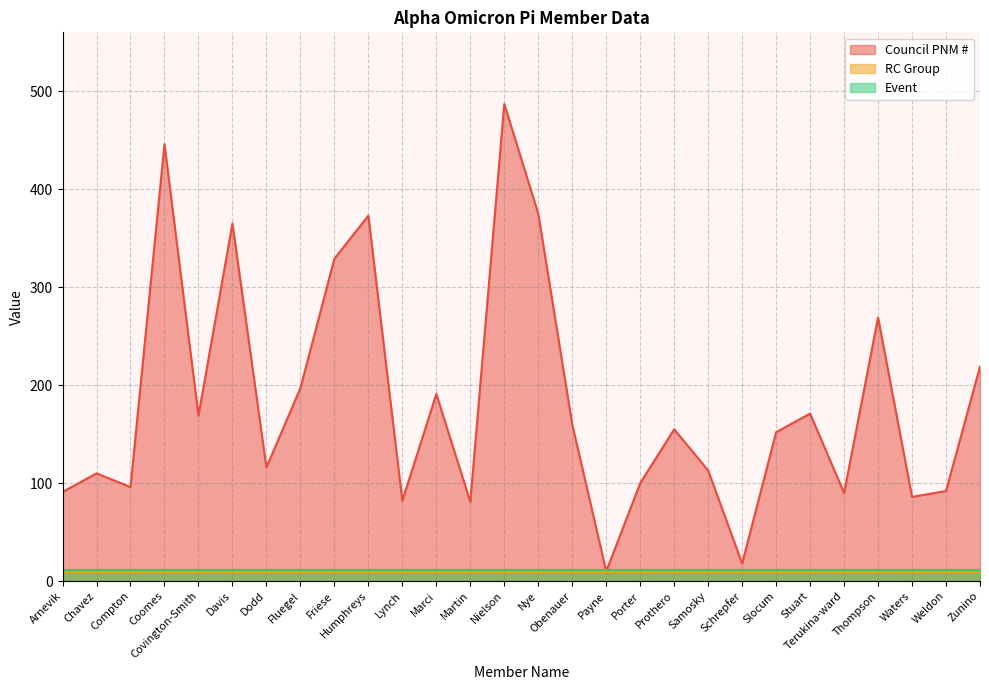

Reading left to right, what are all the values shown in this chart?

Council PNM #: Arnevik=91	Chavez=110	Compton=96	Coomes=446	Covington-Smith=169	Davis=365	Dodd=116	Fluegel=197	Friese=329	Humphreys=373	Lynch=82	Marci=191	Martin=81	Nielson=487	Nye=375	Obenauer=160	Payne=10	Porter=100	Prothero=155	Samosky=113	Schrepfer=18	Slocum=152	Stuart=171	Terukina-ward=90	Thompson=269	Waters=86	Weldon=92	Zunino=219
RC Group: Arnevik=9	Chavez=9	Compton=9	Coomes=9	Covington-Smith=9	Davis=9	Dodd=9	Fluegel=9	Friese=9	Humphreys=9	Lynch=9	Marci=9	Martin=9	Nielson=9	Nye=9	Obenauer=9	Payne=9	Porter=9	Prothero=9	Samosky=9	Schrepfer=9	Slocum=9	Stuart=9	Terukina-ward=9	Thompson=9	Waters=9	Weldon=9	Zunino=9
Event: Arnevik=11	Chavez=11	Compton=11	Coomes=11	Covington-Smith=11	Davis=11	Dodd=11	Fluegel=11	Friese=11	Humphreys=11	Lynch=11	Marci=11	Martin=11	Nielson=11	Nye=11	Obenauer=11	Payne=11	Porter=11	Prothero=11	Samosky=11	Schrepfer=11	Slocum=11	Stuart=11	Terukina-ward=11	Thompson=11	Waters=11	Weldon=11	Zunino=11